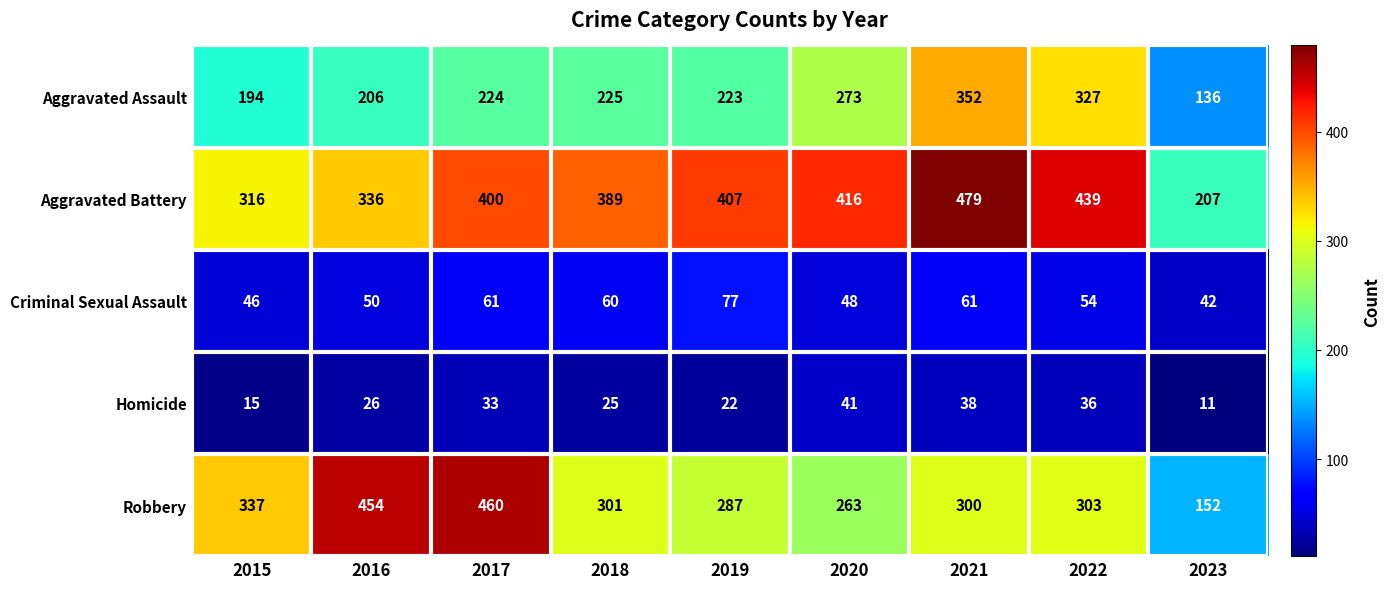

How many data points does each series have?

9